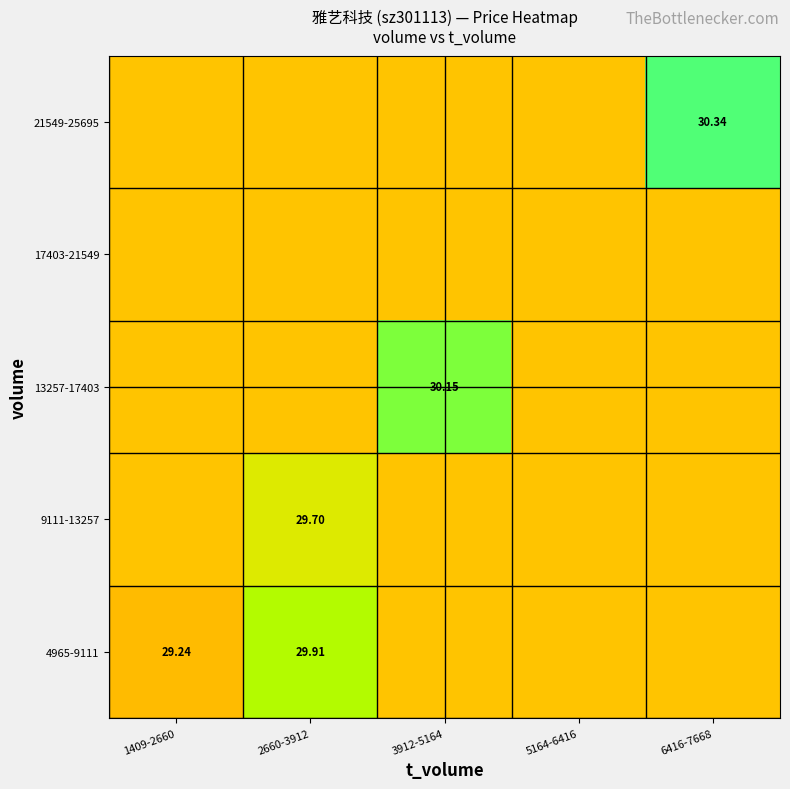

Read the 13257-17403 value at 6416-7668.

29.3